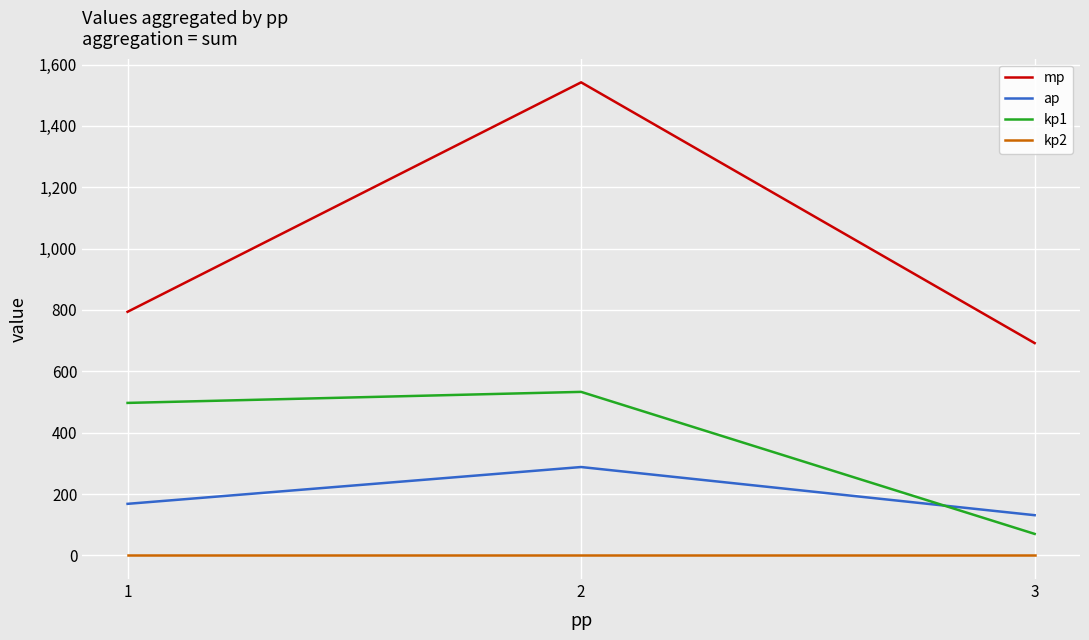

Reading left to right, what are all the values shown in this chart?

mp: 1=794	2=1542	3=692
ap: 1=168	2=288	3=131
kp1: 1=497	2=533	3=70
kp2: 1=0	2=0	3=0